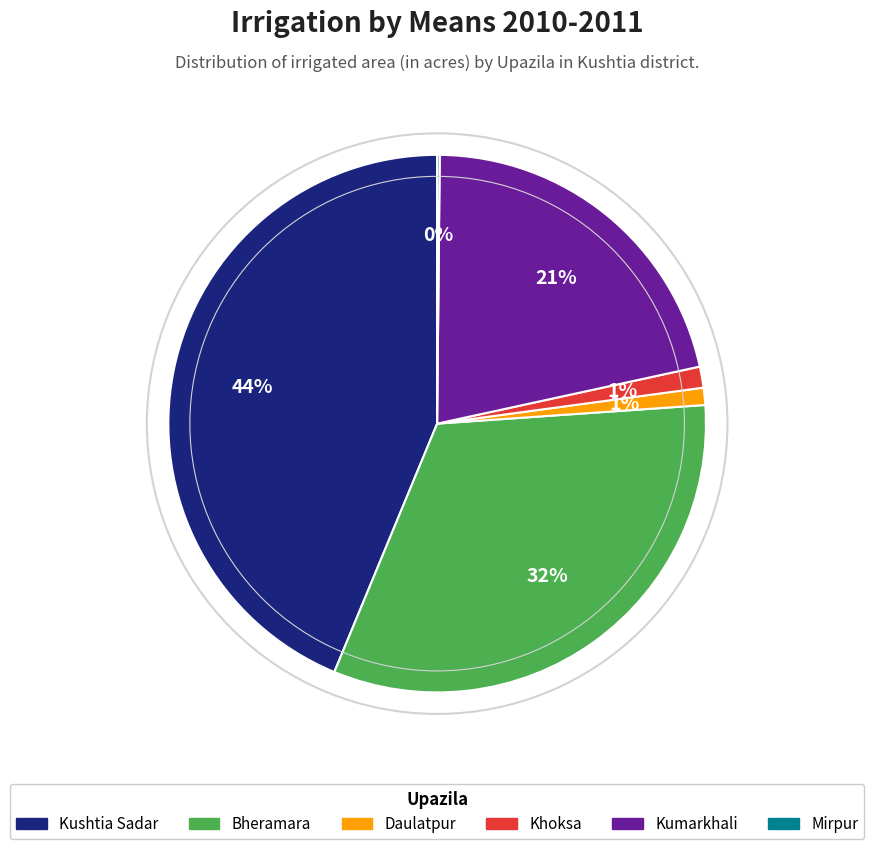

What is the largest slice in the pie chart?

Kushtia Sadar